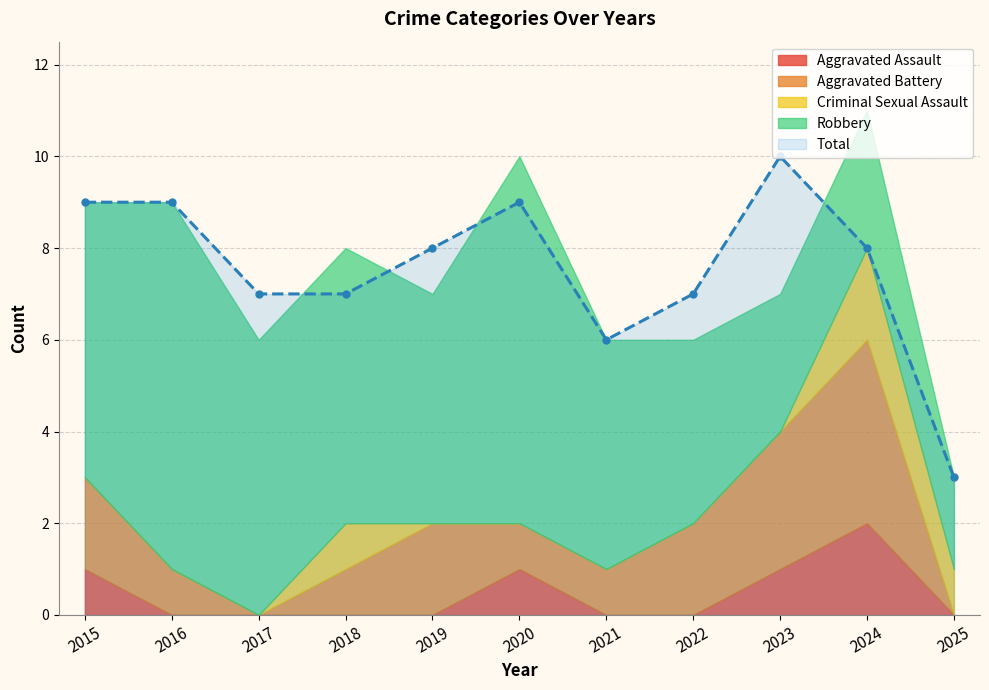

True or false: Total has a value of 9 at 2016.

True